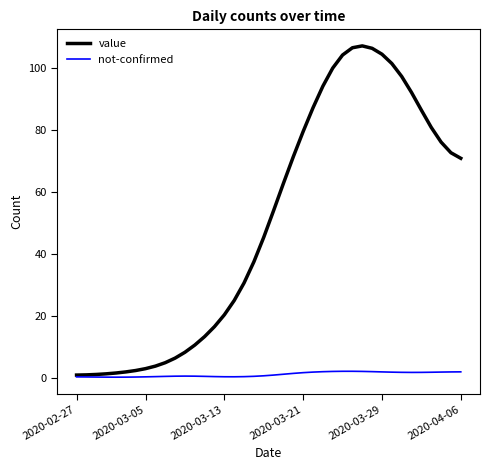

List the series in order of their overall mean, highest first.

value, not-confirmed